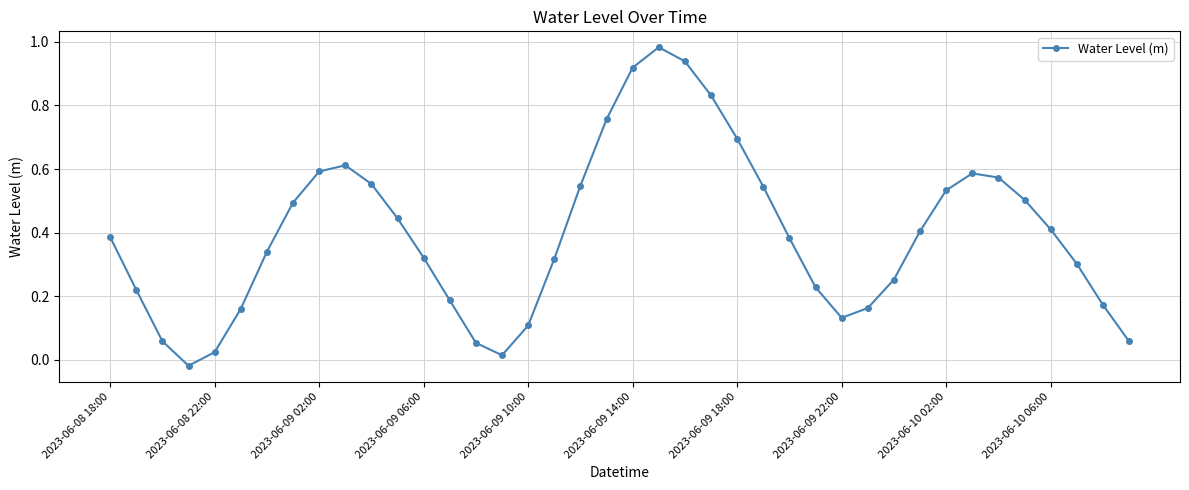

How many interior local valleys (lower than both neighbors) does the data have?

3